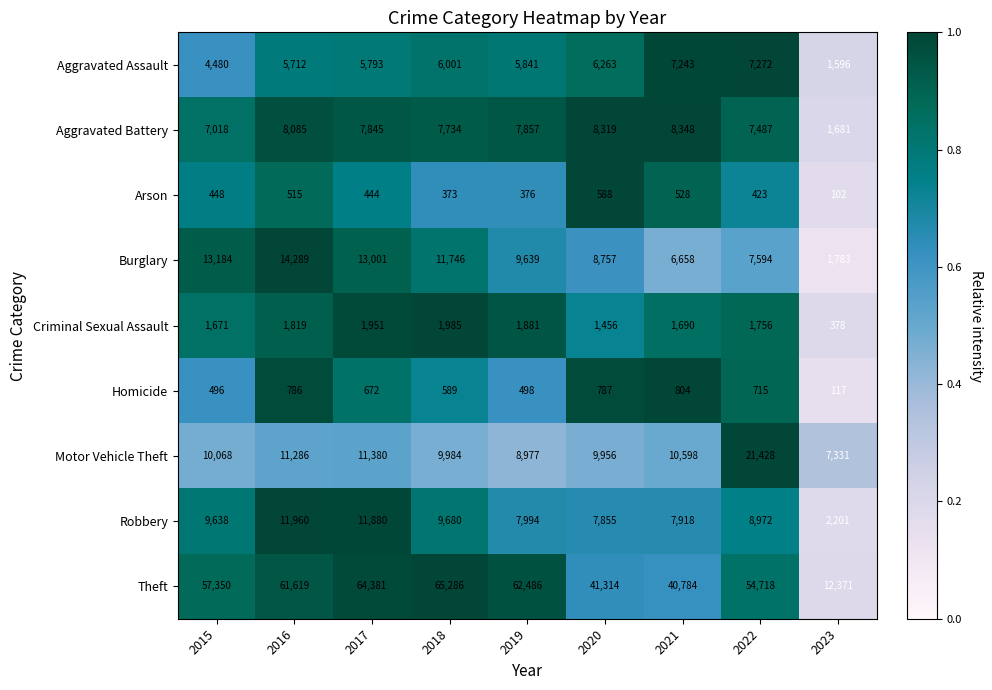

Which series has the widest spread of values?

Theft